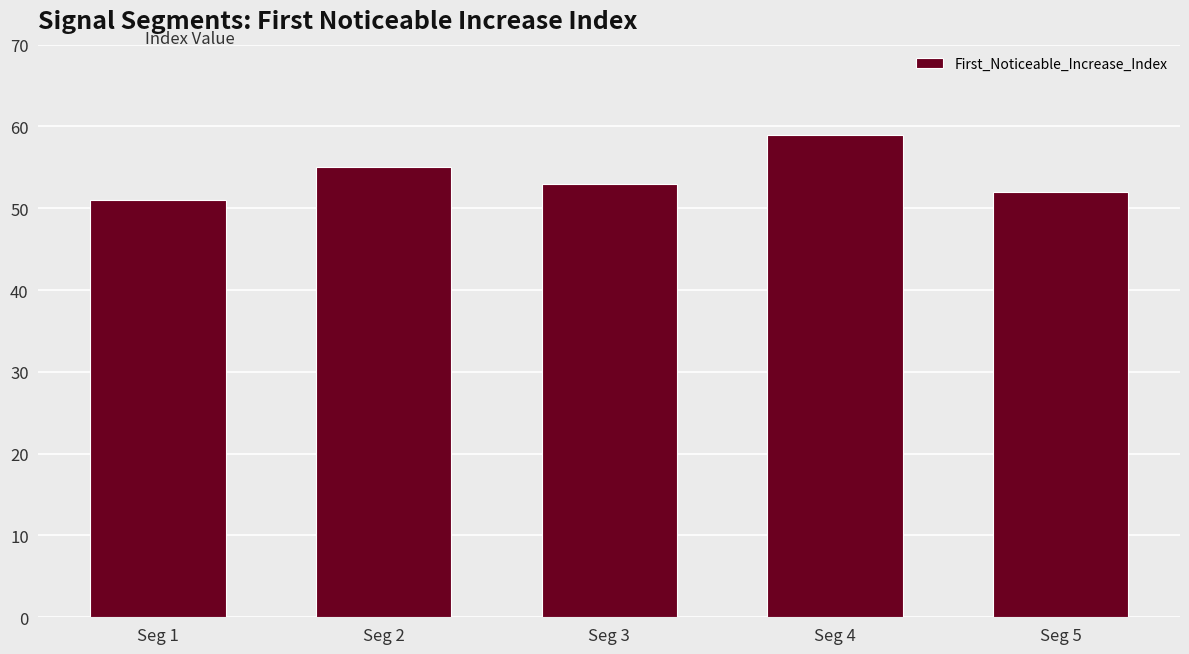

List the labels in order of value, smallest first.

Seg 1, Seg 5, Seg 3, Seg 2, Seg 4